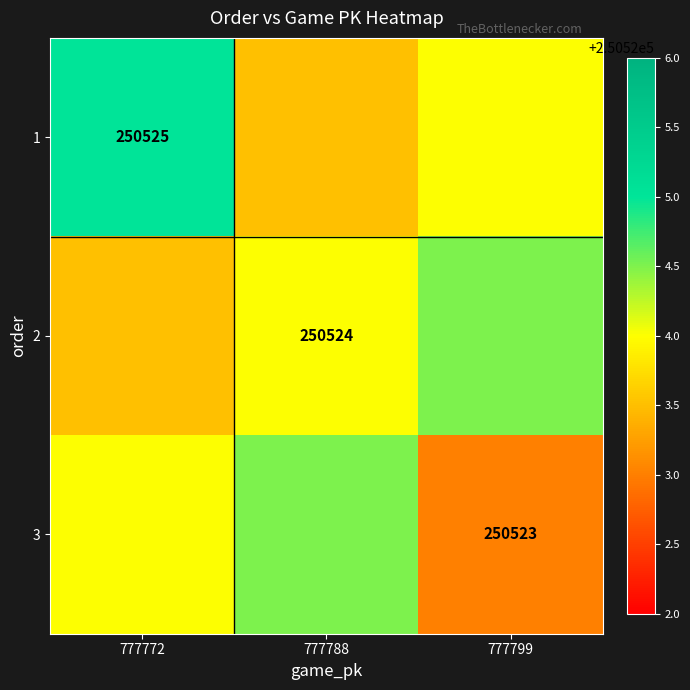

The 2 series shows 131459.7 at 777788. True or false?

False